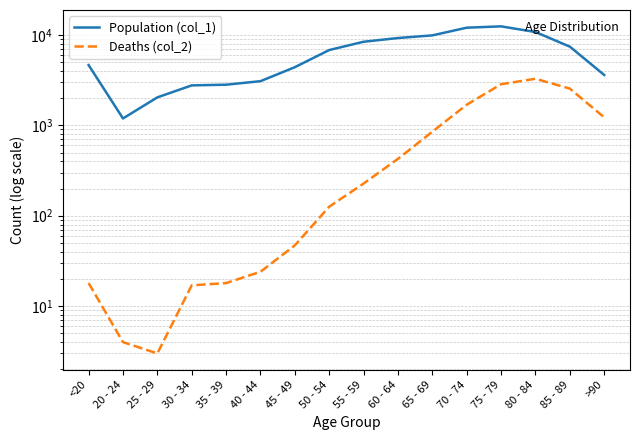

What is the maximum value shown in the chart?

12434